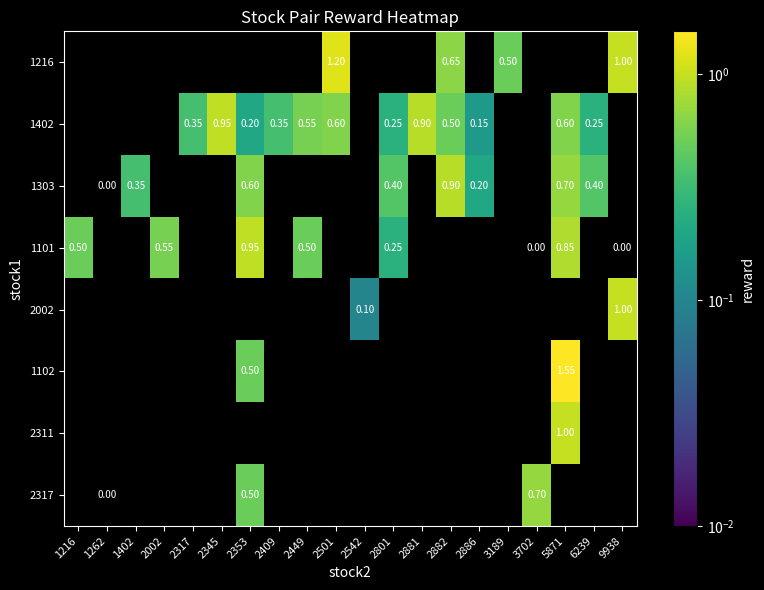

What value does the 1402 series have at 2317?

0.3